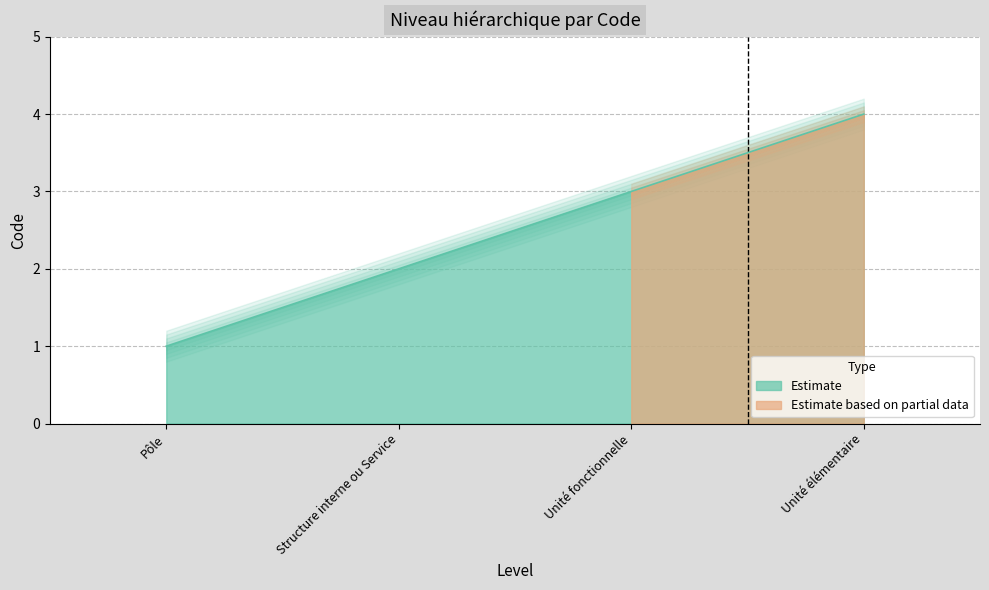

What is the value of the 4th point from the left?

4